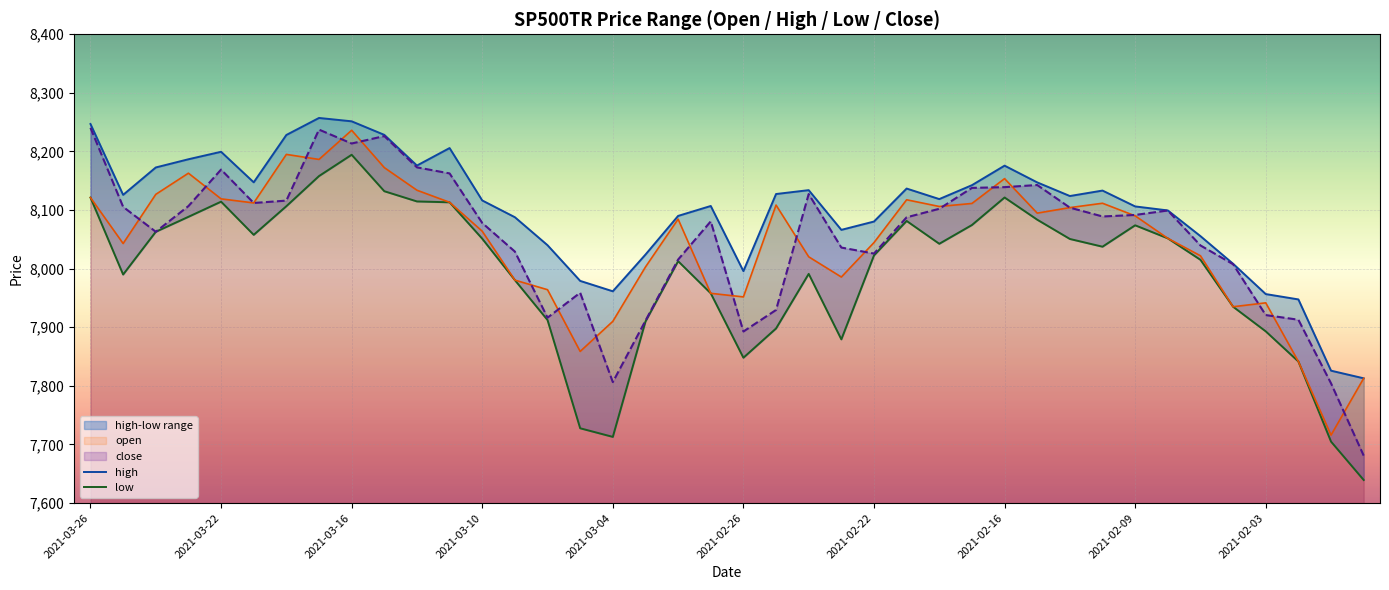

The close series shows 8139.2 at 2021-02-16. True or false?

True